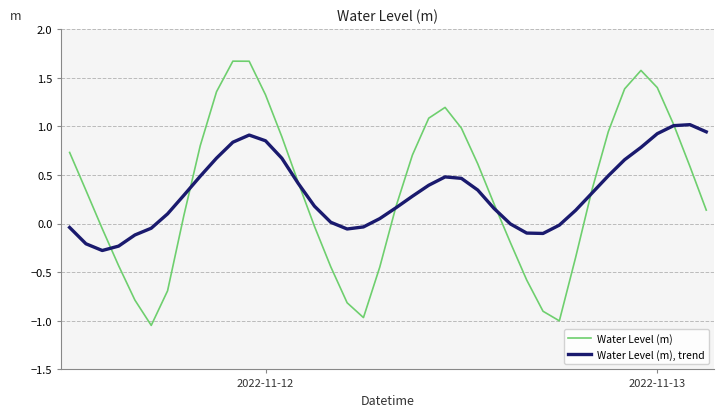

In Water Level (m), how many points are higher than both neighbors (excluding endpoints)?

3